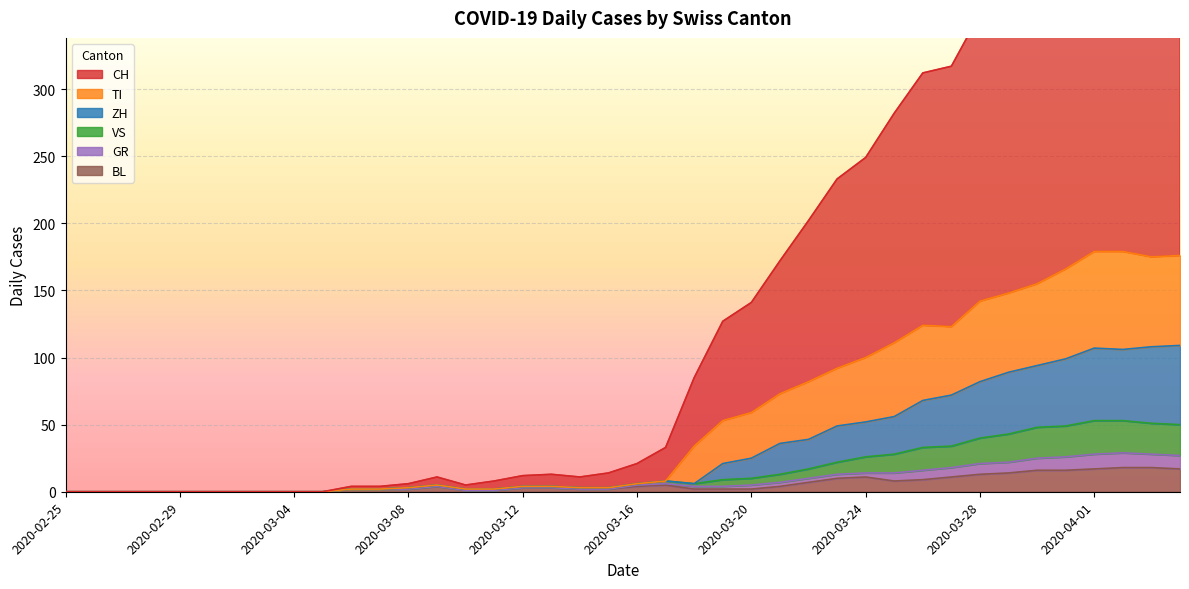

At which label does ZH first exceed 4?

2020-03-16